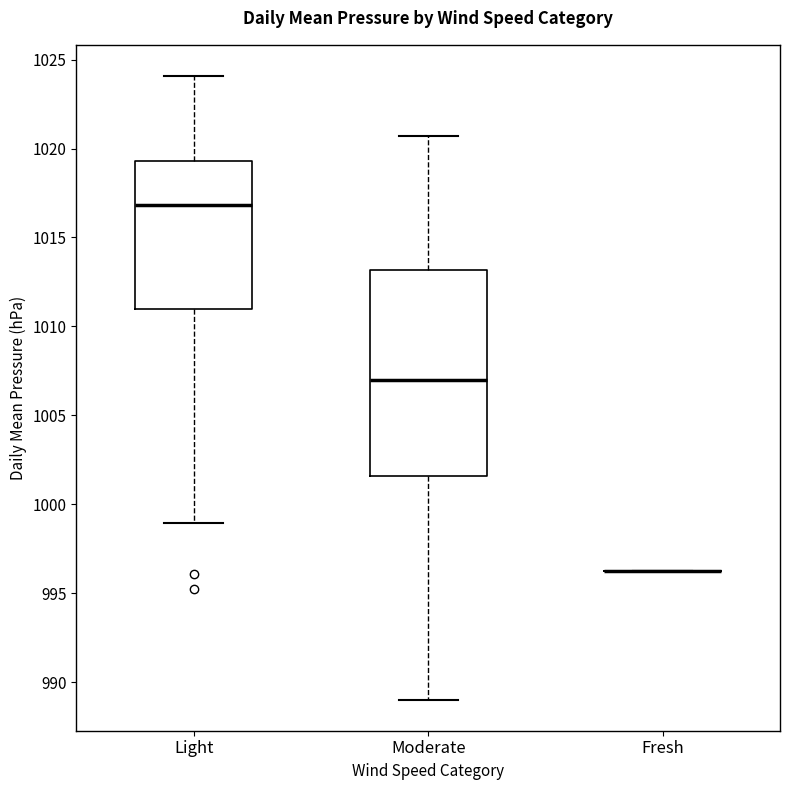

Reading left to right, transcribe this box plot: for each box, give where its median line is, the range the box spans, and where its two whiskers end, as read against the y-axis. The values are not printed on the chart, so give them approximately, as read against the axis.

Light: median 1017.0, box 1011.0 to 1019.5, whiskers 999.0 to 1024.0
Moderate: median 1007.0, box 1001.5 to 1013.0, whiskers 989.0 to 1020.5
Fresh: box collapsed to a line at 996.0, whiskers 996.0 to 996.0